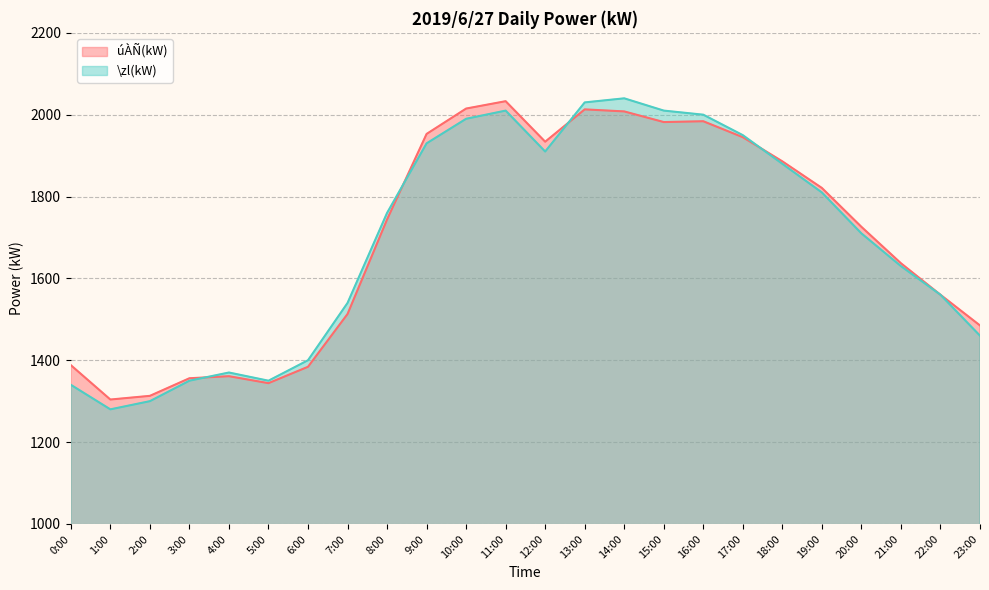

Count the number of categories in the chart.

24